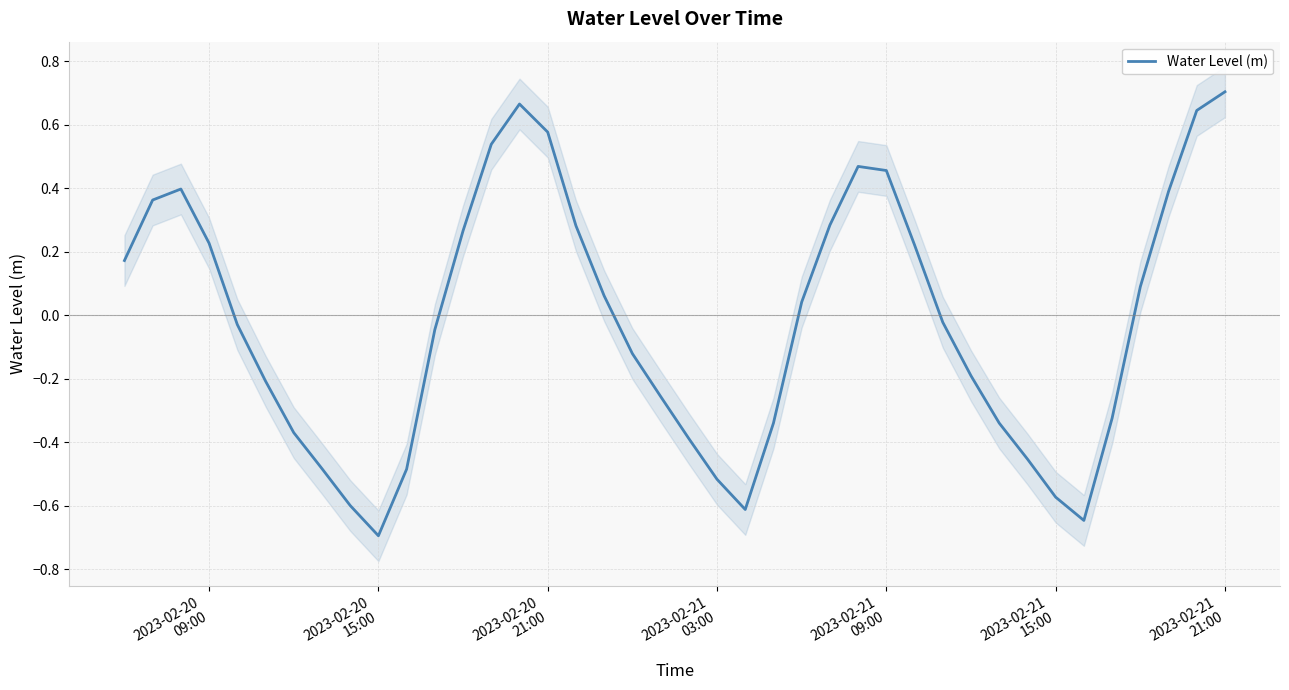

Count the number of values greater than 0.

19